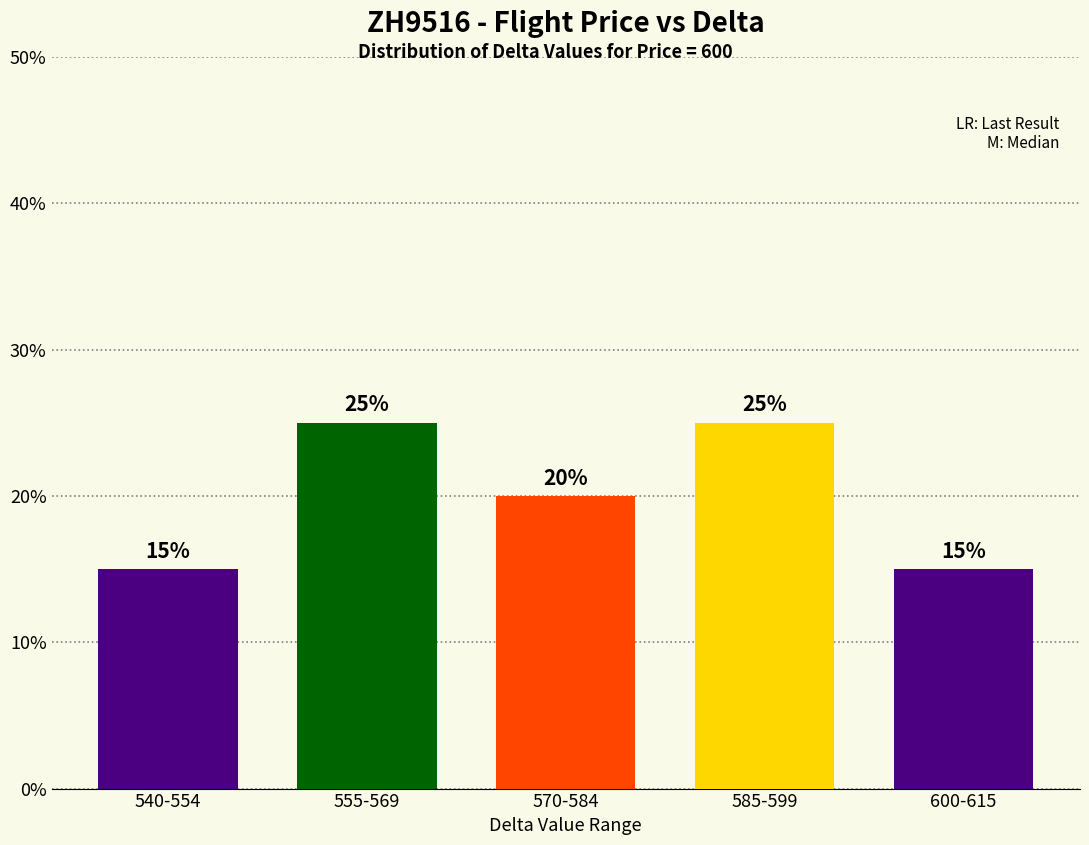

Reading left to right, what are all the values shown in this chart?

15	25	20	25	15